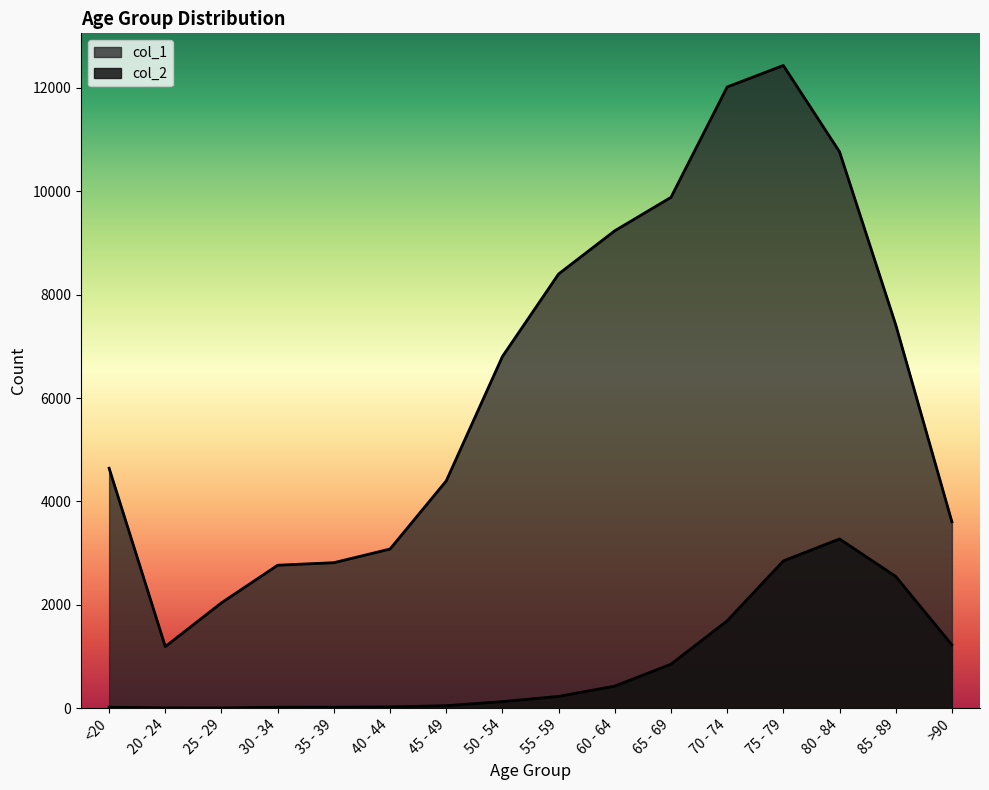

What are all the series names shown in the legend?

col_1, col_2